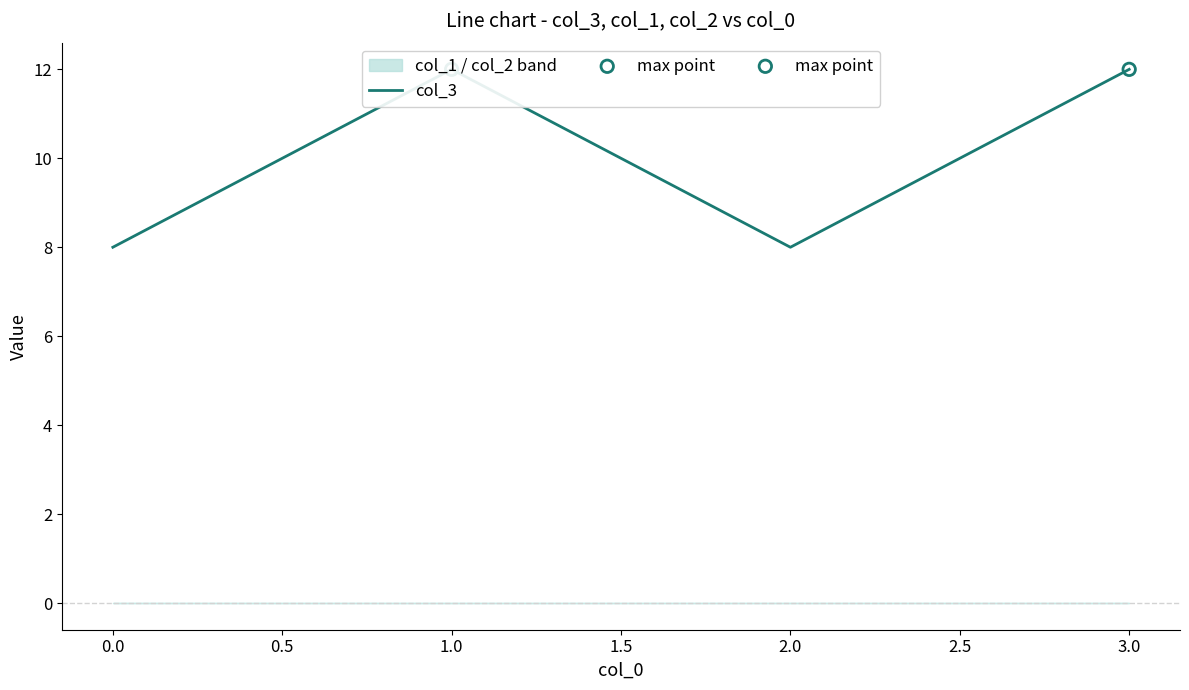

Between 2.0 and 3.0, which is larger?

3.0